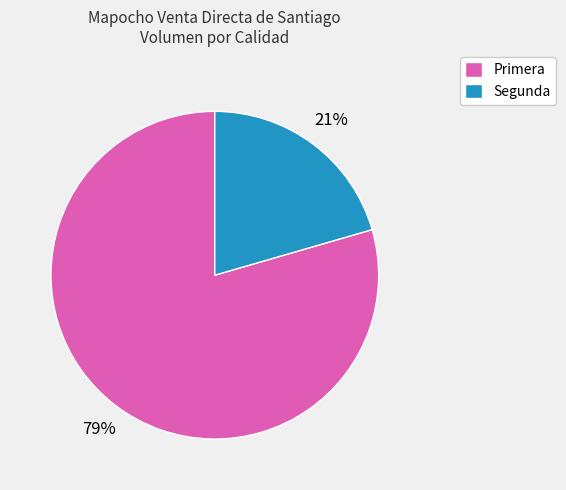

Is the sum of Segunda and Primera greater than half?

Yes